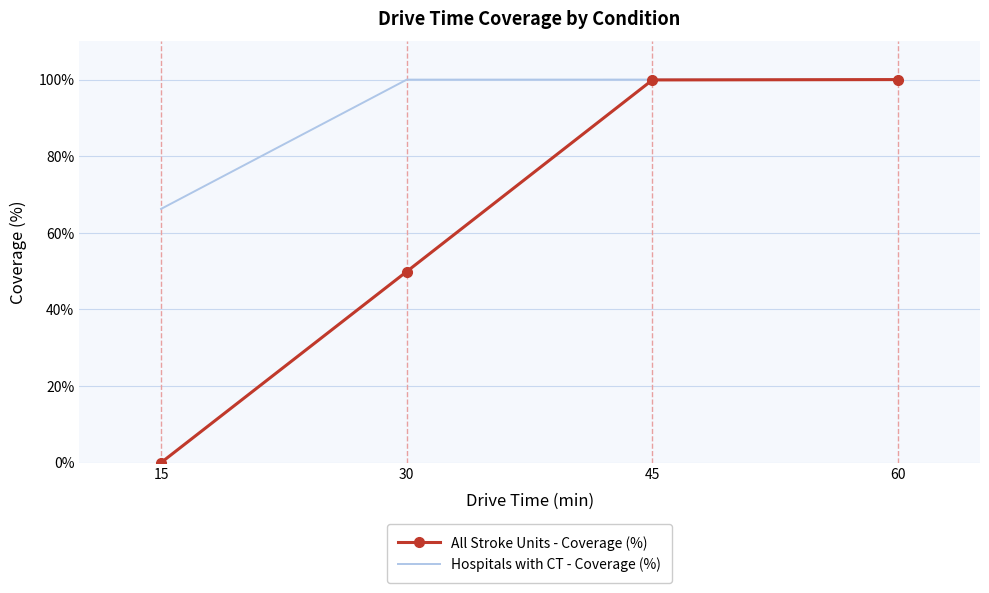

The value of Hospitals with CT - Coverage (%) at 30 is 100.0. True or false?

True